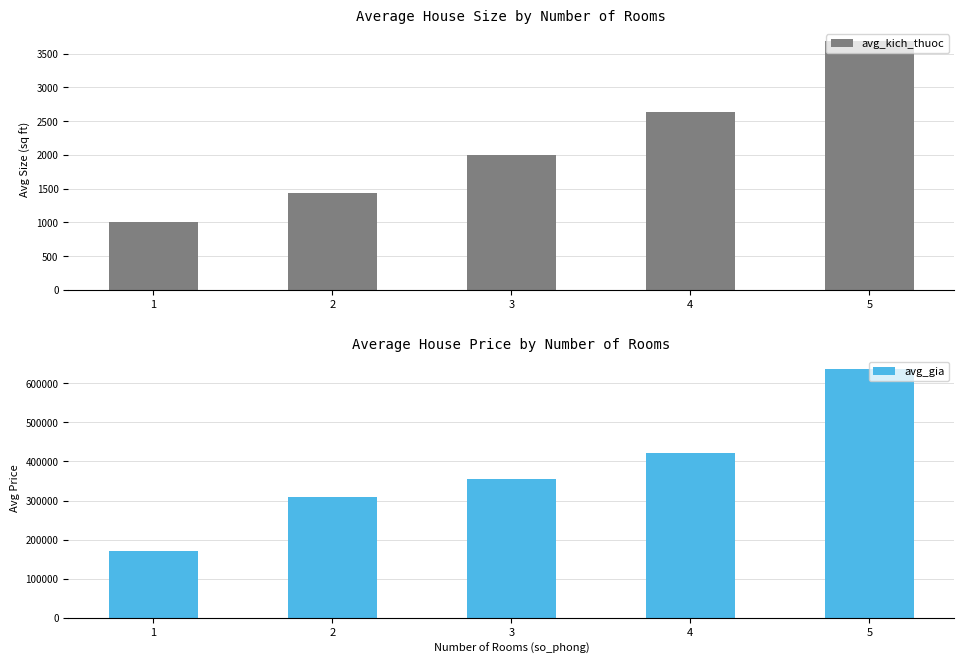

Rank the series by their maximum value, from lowest to highest.

avg_kich_thuoc, avg_gia